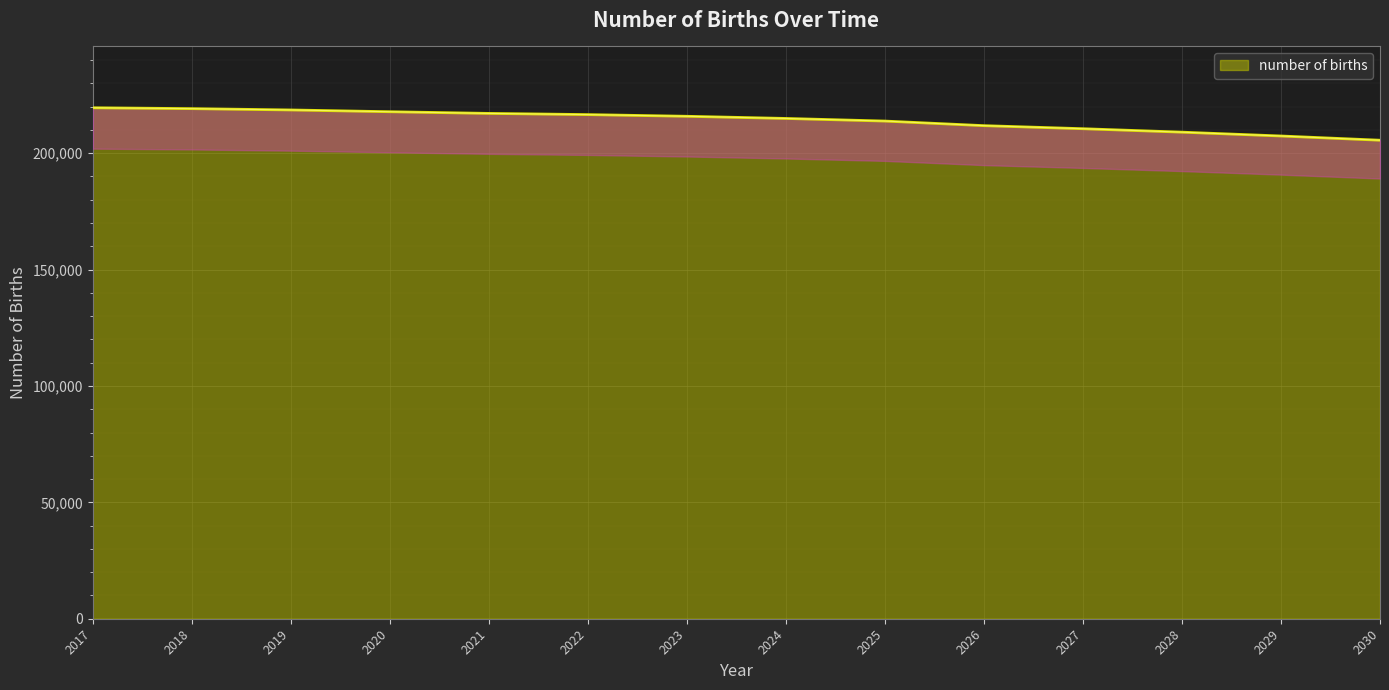

At which label is the value closest to 212557?

2026